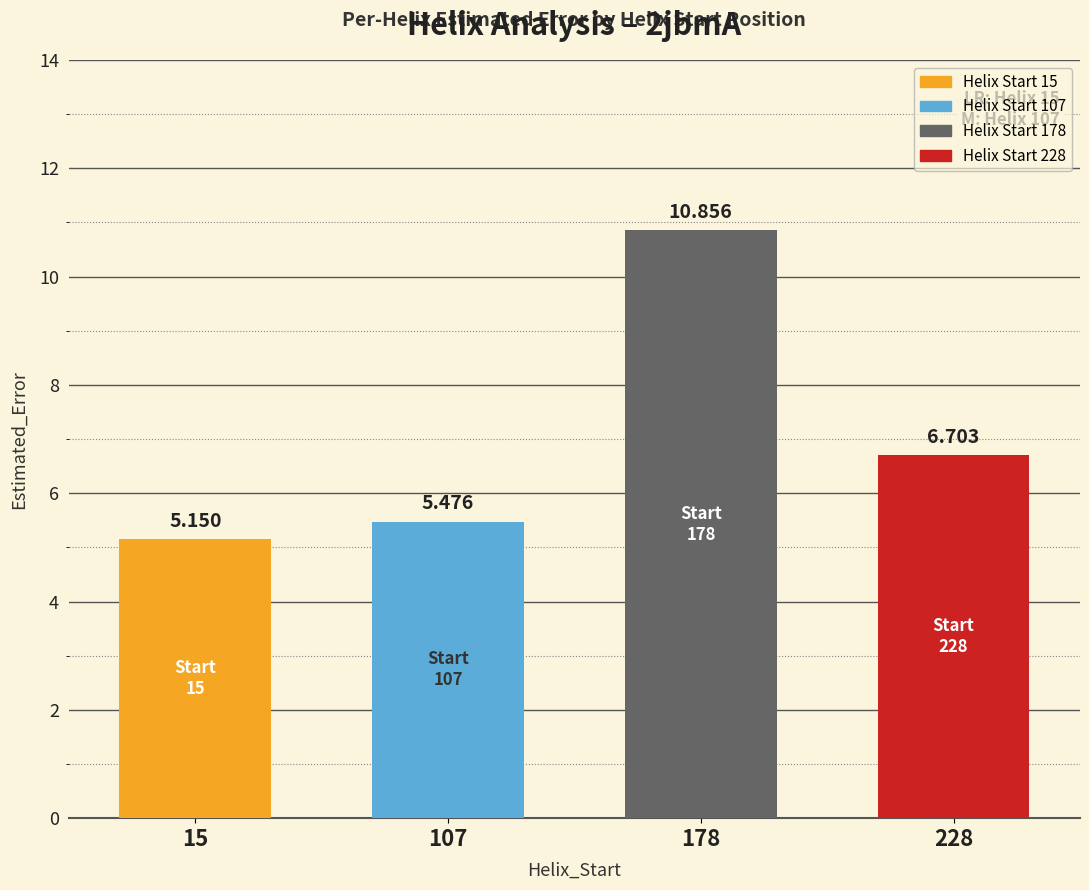

What is the smallest value displayed?

5.2